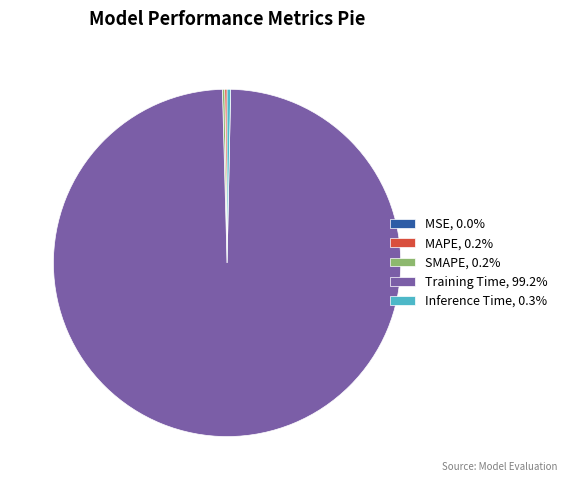

Is there a majority slice in this chart?

Yes